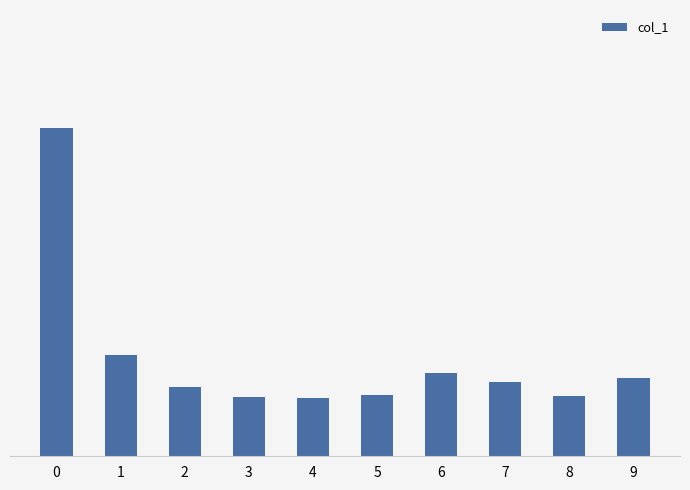

Between 9 and 7, which is larger?

9